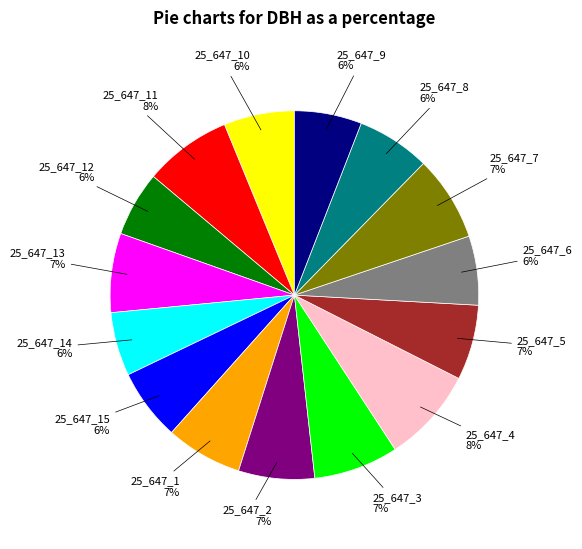

To the nearest percent, what is the combined percentage of 25_647_1 and 25_647_4?

15%